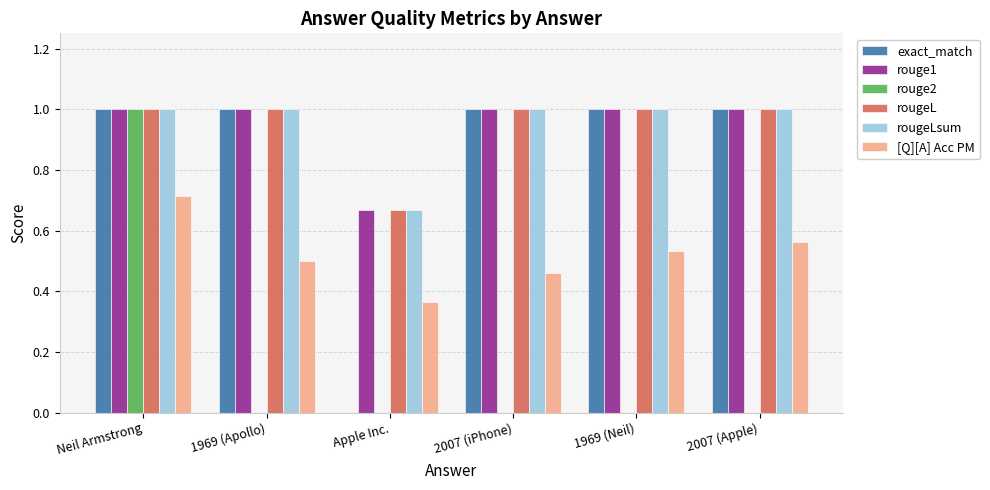

What is the maximum value shown in the chart?

1.0